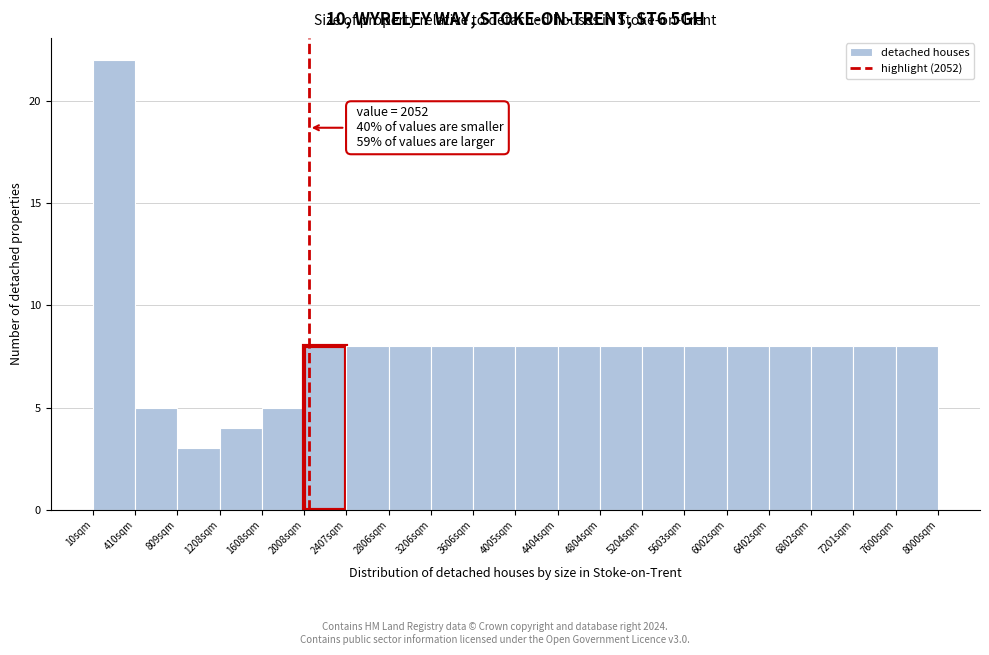

Over which range of the x-axis is the bar tallest?

0 to 400